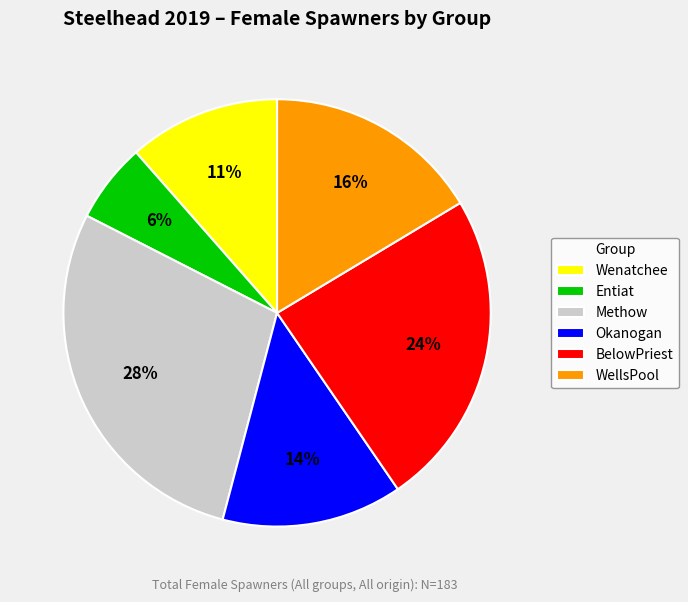

To the nearest percent, what percentage of the pie is Okanogan?

14%